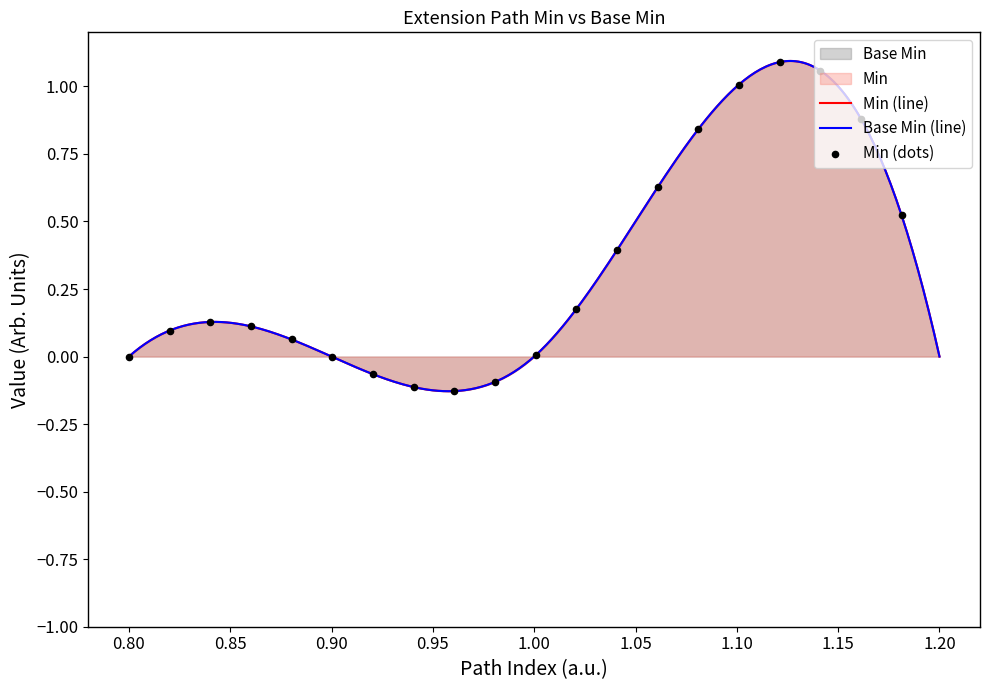

Which series has the largest total across all categories?

Base Min